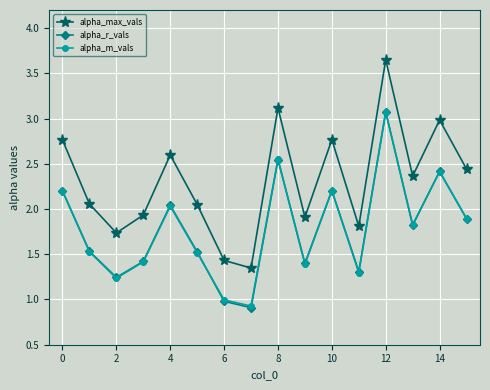

What is the highest value of the alpha_r_vals series?

3.1